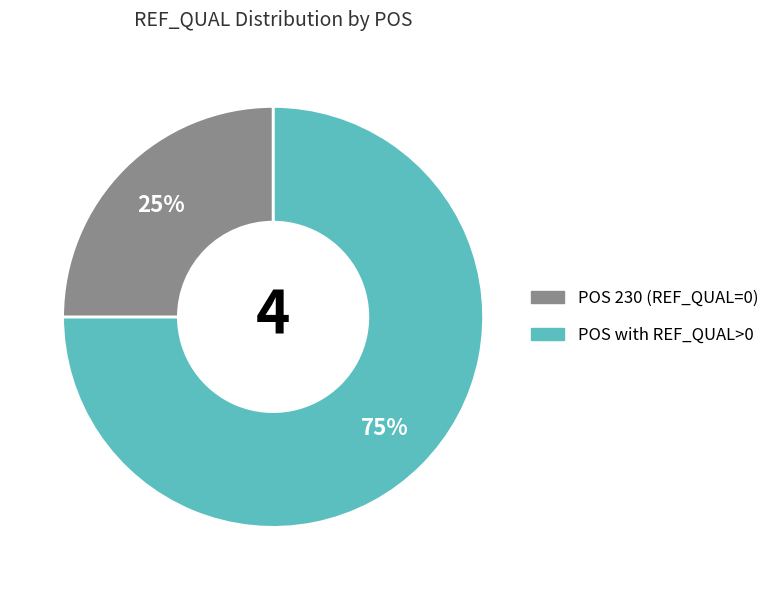

How many slices are in this pie chart?

2